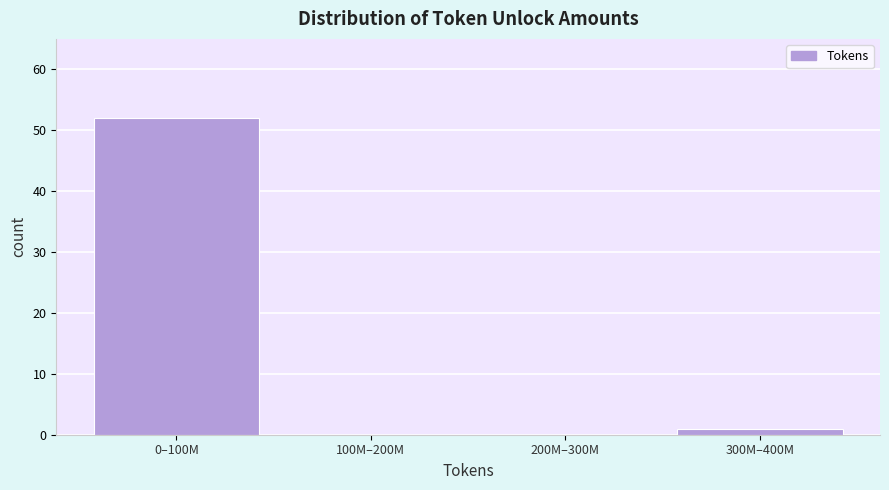

Reading left to right, extract all data points from this chart.

0–100M=52	100M–200M=0	200M–300M=0	300M–400M=1